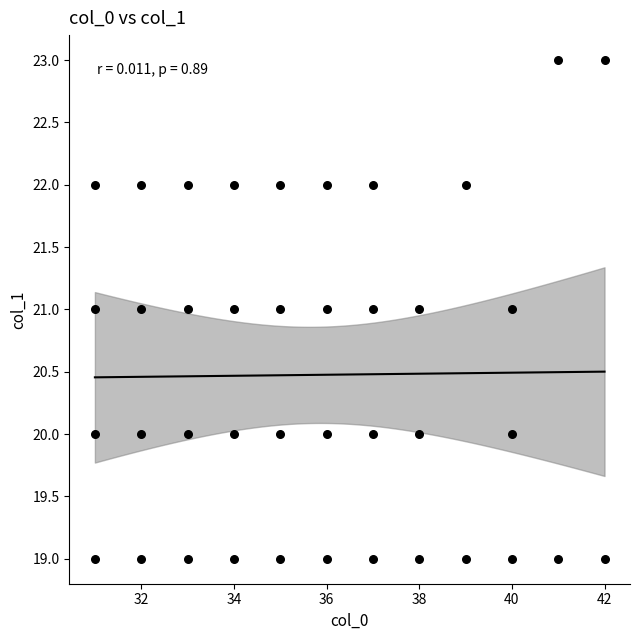

What is the range of X values (max minus min)?

11